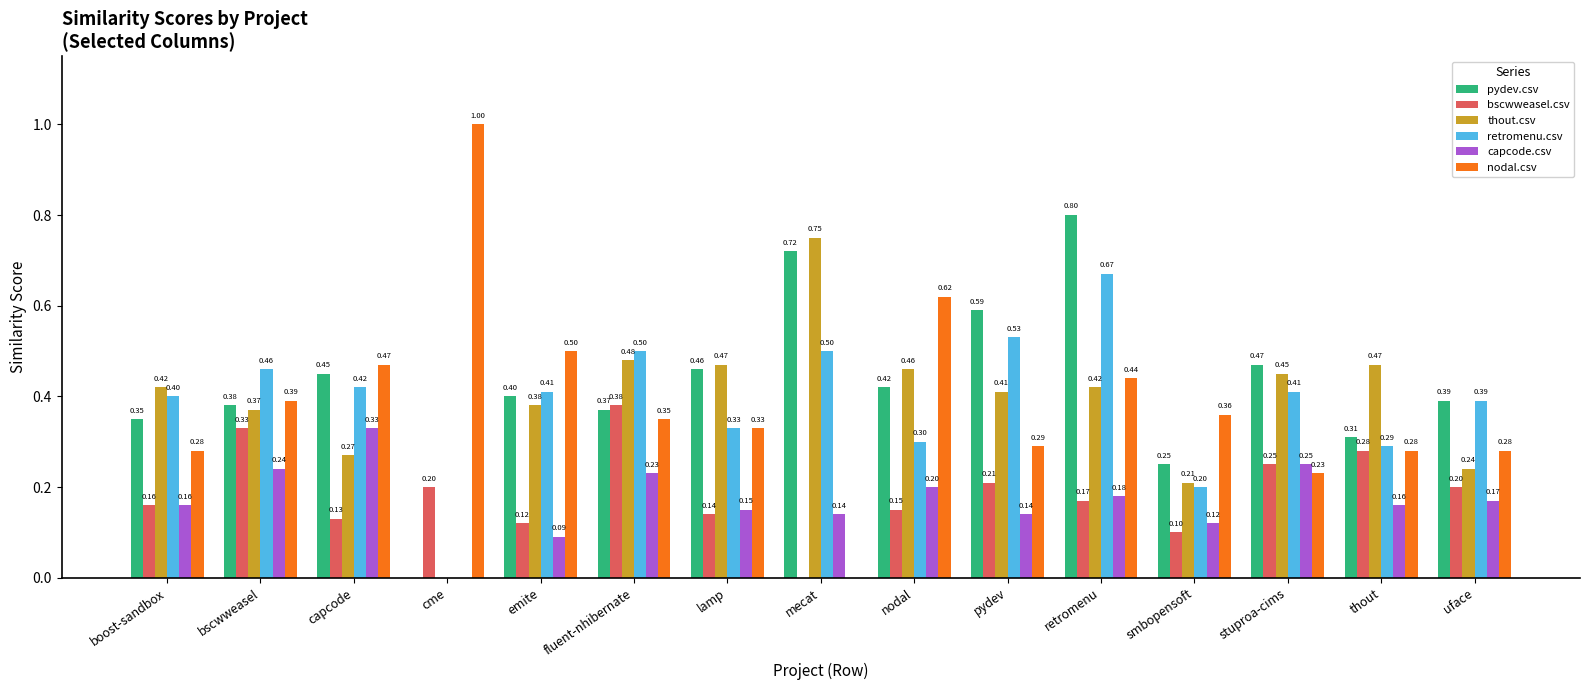

The pydev.csv series shows 0.5 at thout. True or false?

False